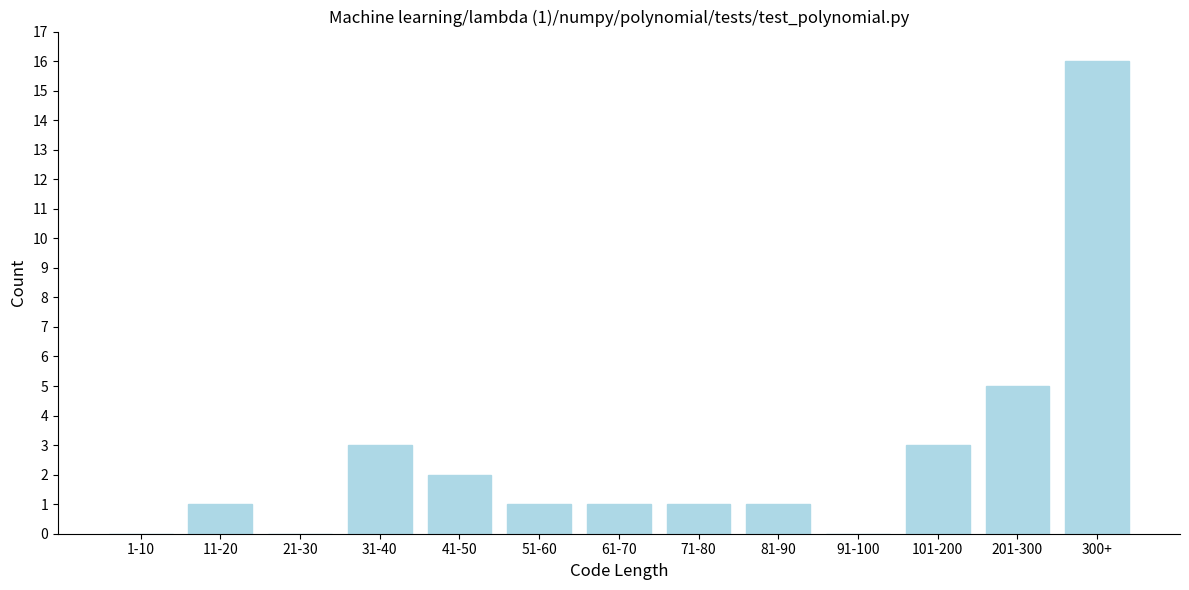

Reading right to left, extract all data points from this chart.

300+=16	201-300=5	101-200=3	91-100=0	81-90=1	71-80=1	61-70=1	51-60=1	41-50=2	31-40=3	21-30=0	11-20=1	1-10=0